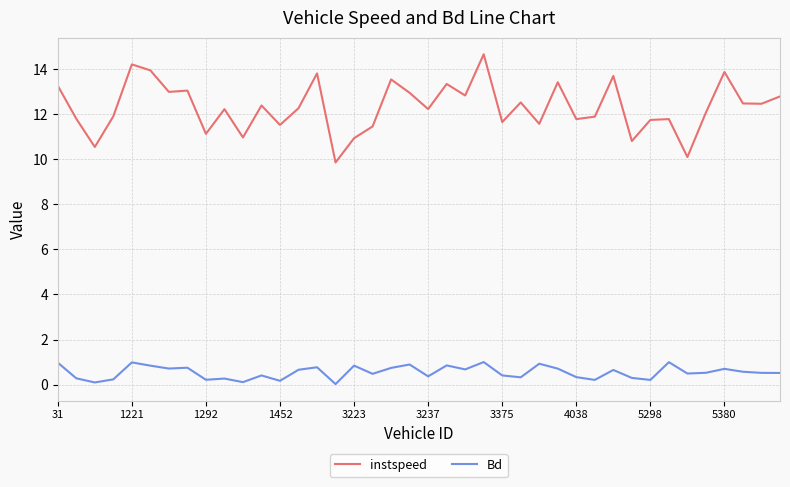

Rank the series by their maximum value, from lowest to highest.

Bd, instspeed